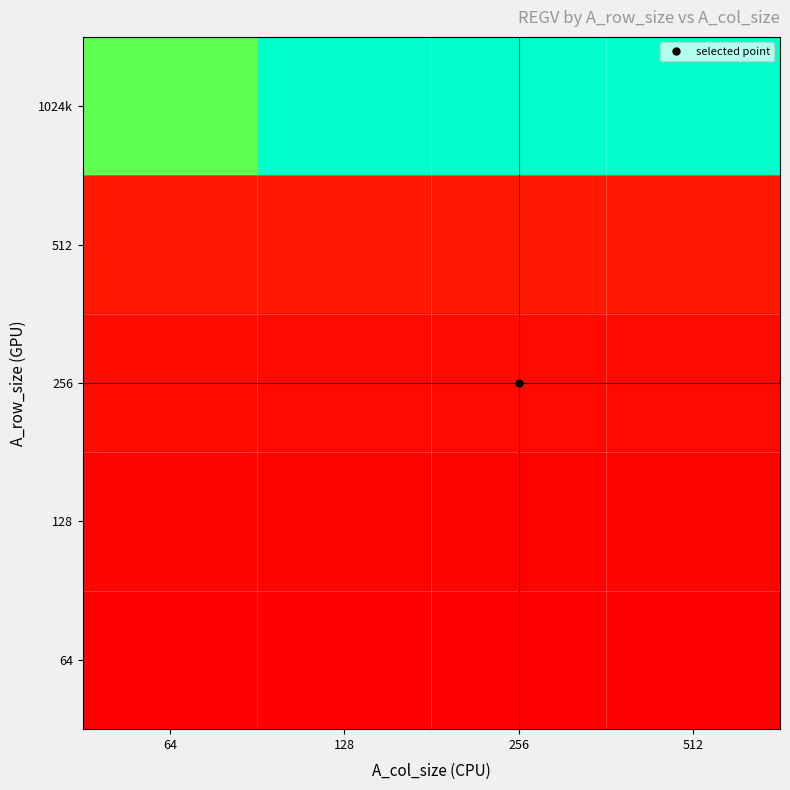

Which series has the largest range (max minus min)?

1024k